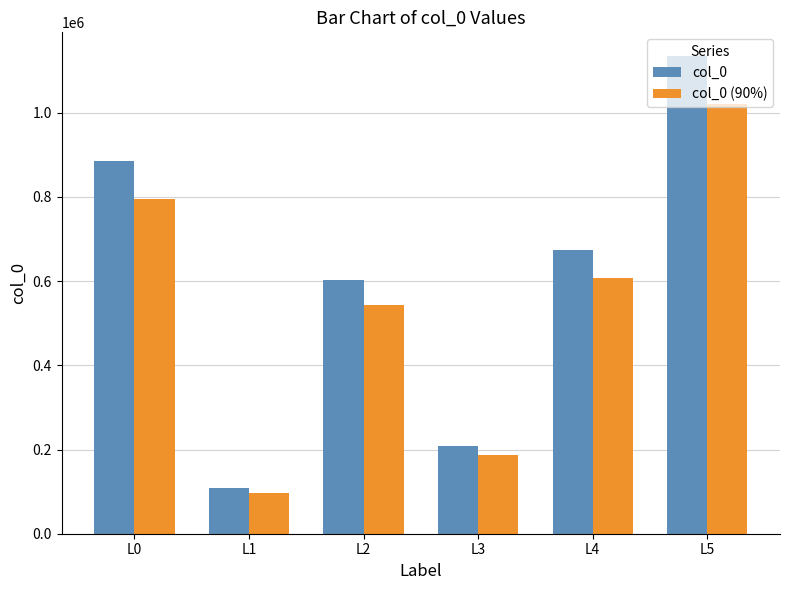

What is the value of the col_0 bar at the 3rd from the left?

603050.0